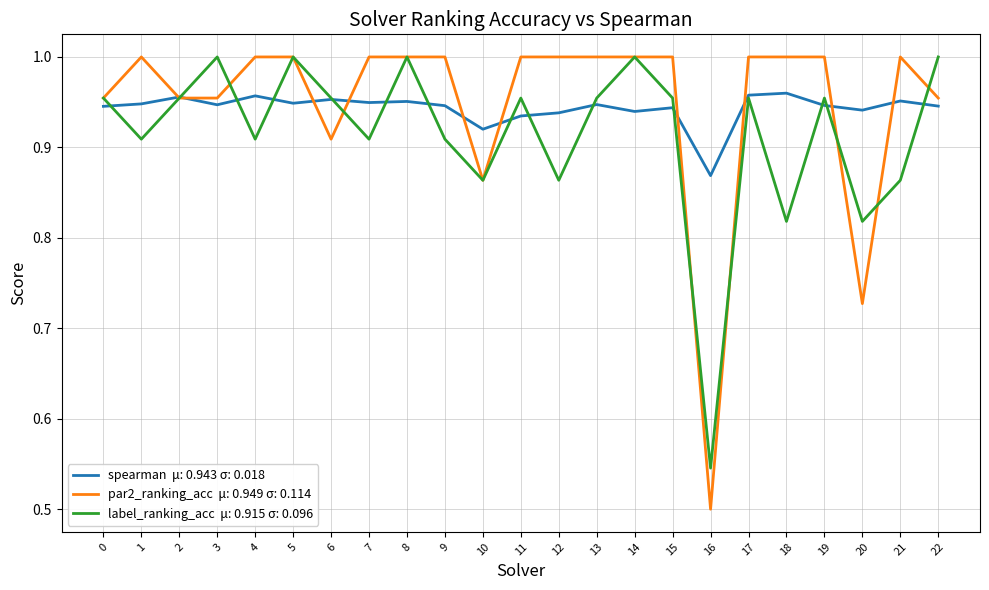

What is the difference between the highest and lowest values at 16?

0.4